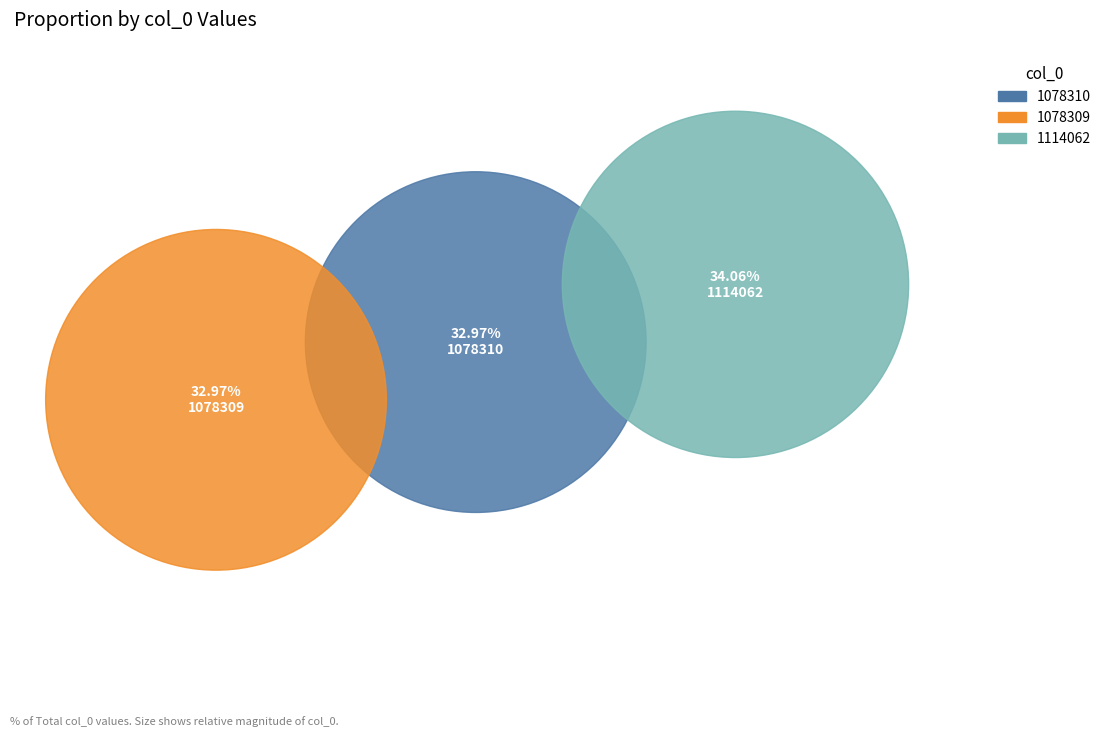

What is the change in value from 1078309 to 1114062?

+35753